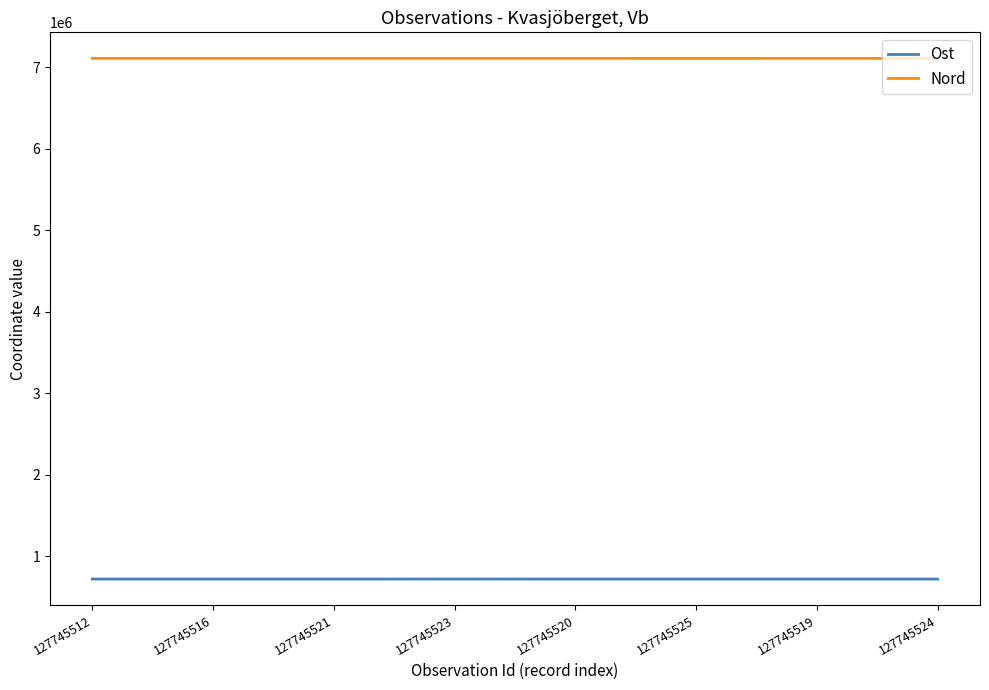

What is the spread (max minus min) of values at 127745524?

6391102